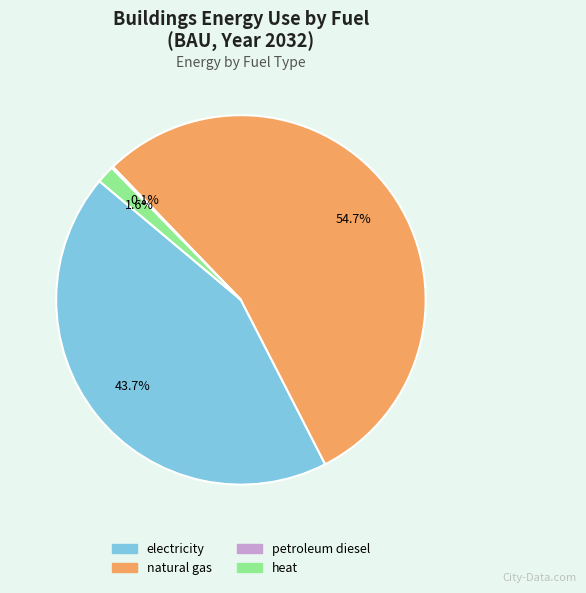

Is there any slice that represents more than half of the pie?

Yes